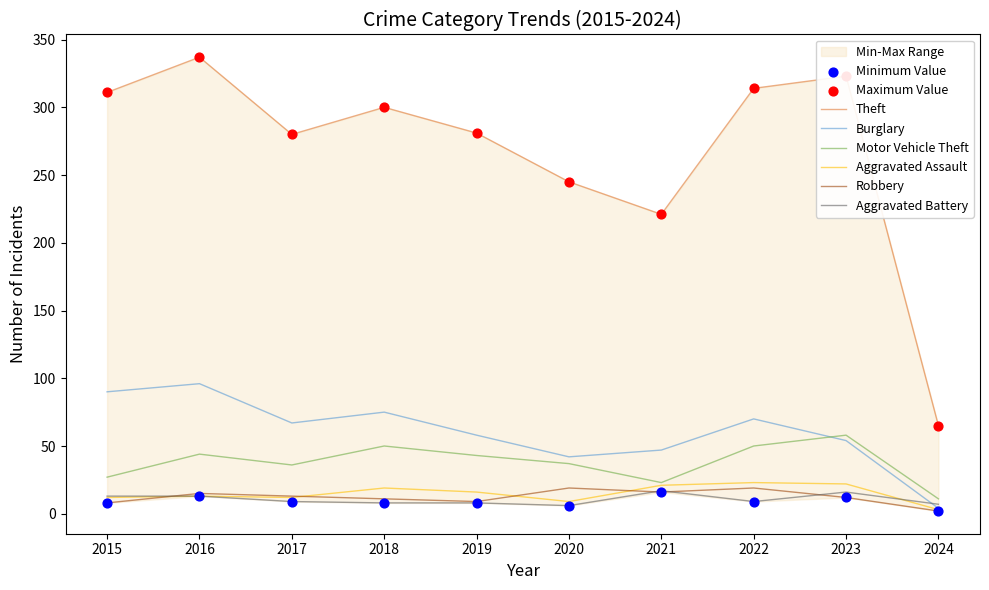

Which series has the largest total across all categories?

Theft